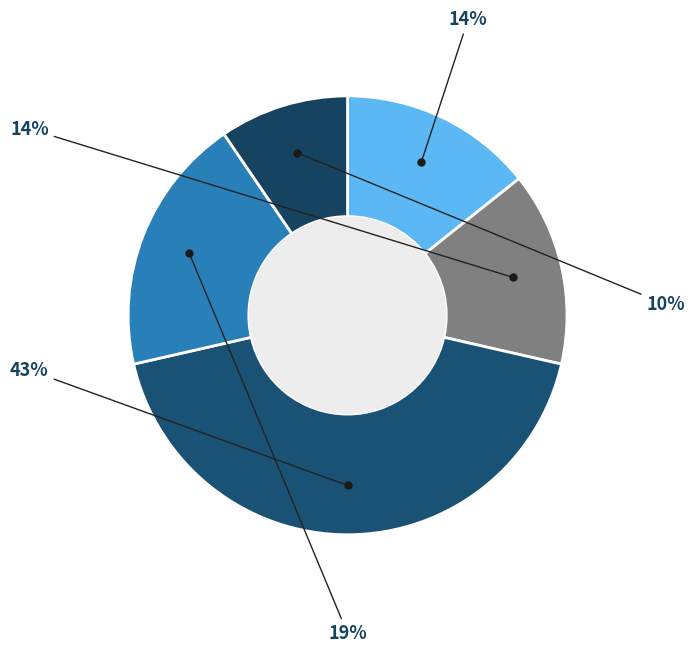

Is there any slice that represents more than half of the pie?

No